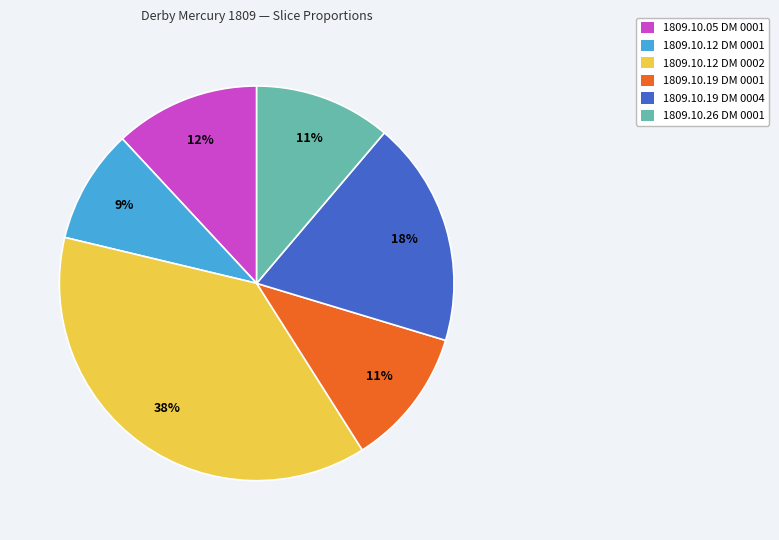

Is the sum of 1809.10.19 DM 0004 and 1809.10.12 DM 0001 greater than half?

No